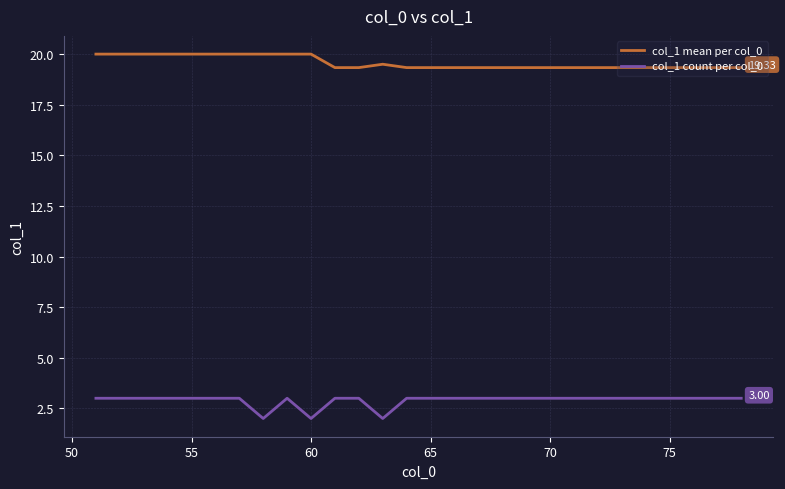

True or false: col_1 count per col_0 and col_1 mean per col_0 intersect in this chart.

False